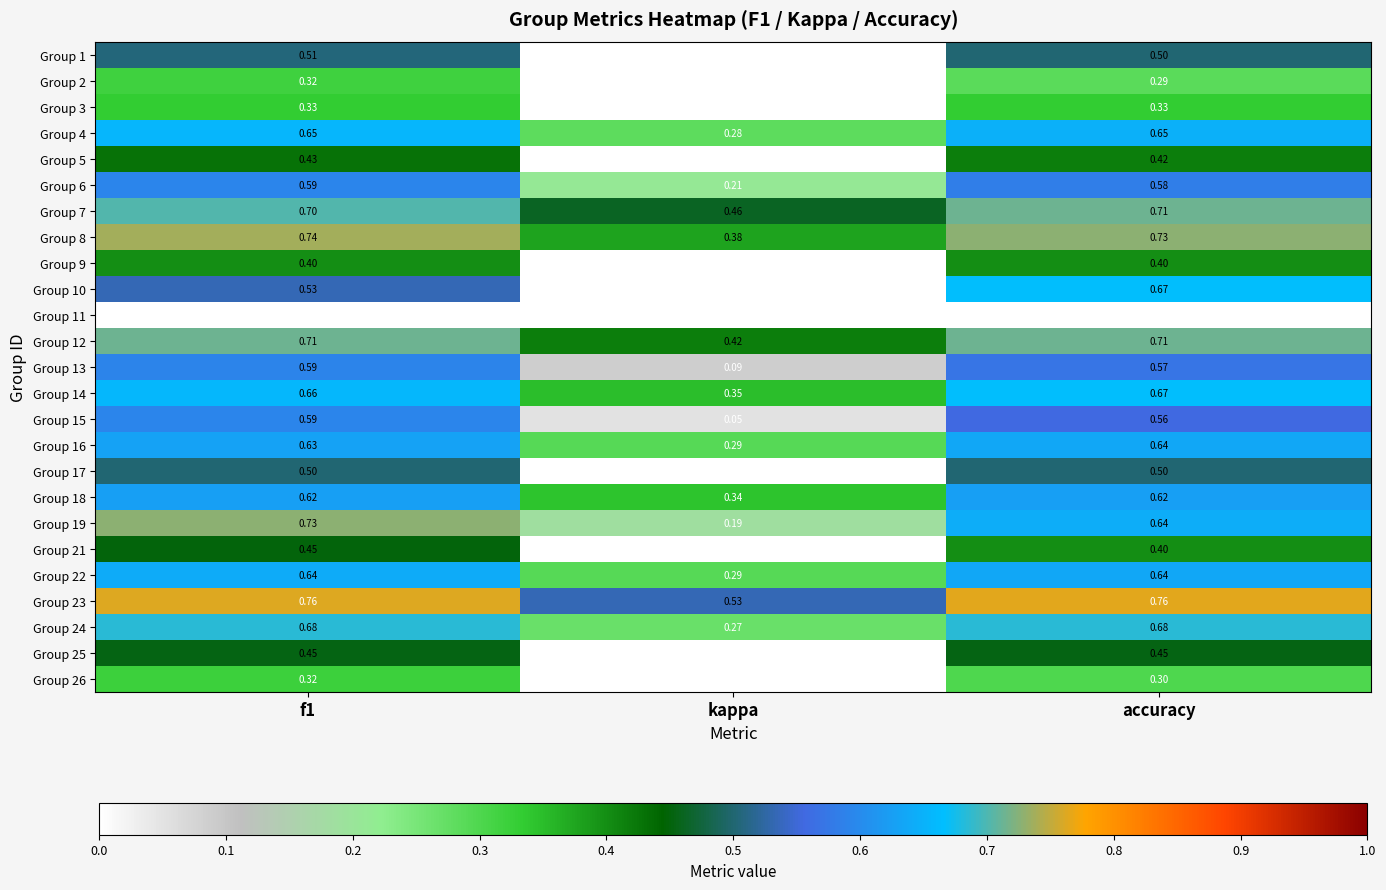

Count the number of categories in the chart.

3